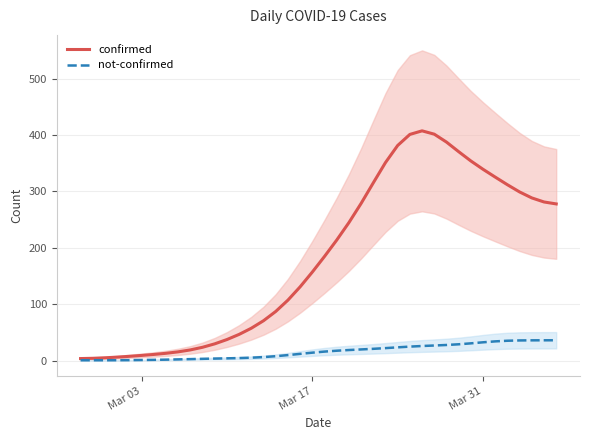

Rank the series by their average value, from highest to lowest.

confirmed, not-confirmed